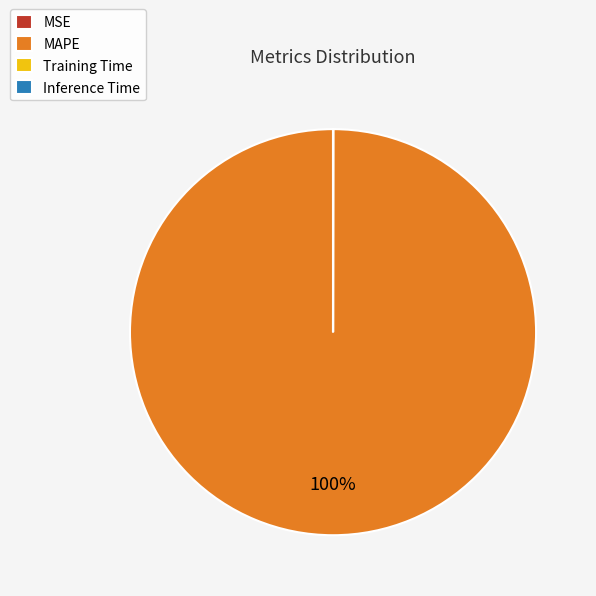

Which category has the biggest portion of the pie?

MAPE